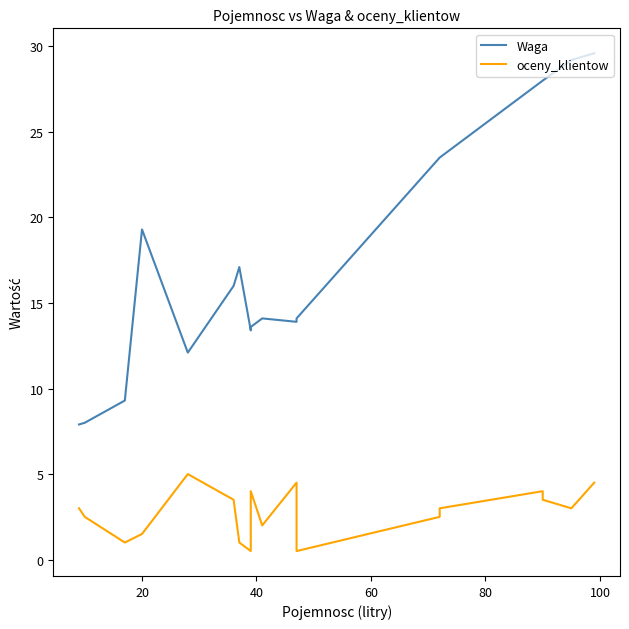

Does the chart display data point markers on the line(s)?

No